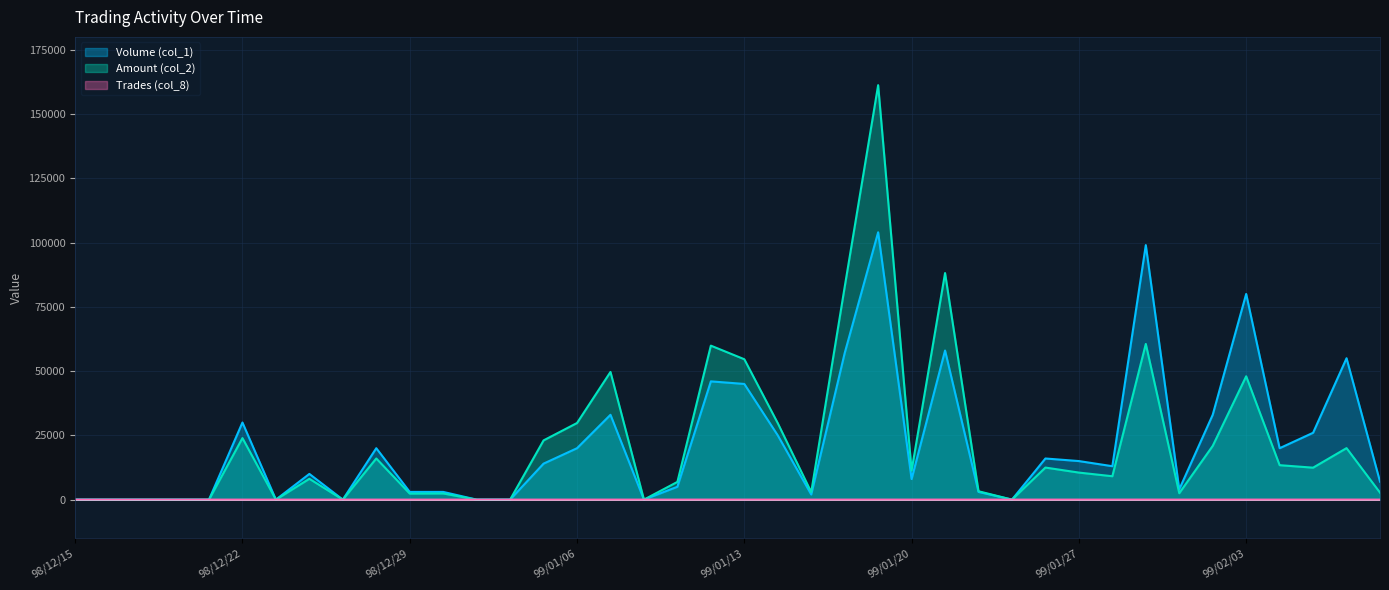

True or false: Trades (col_8) has a value of 1 at 98/12/24.

True